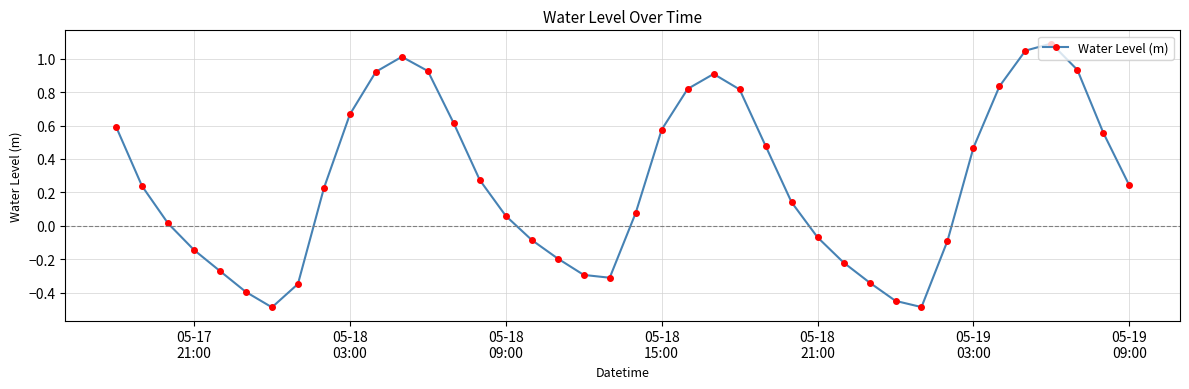

How many lines are shown in the chart?

1